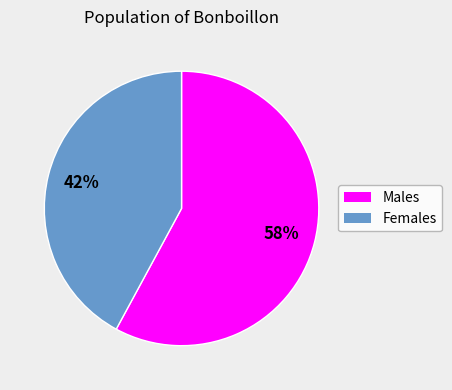

Is there any slice that represents more than half of the pie?

Yes